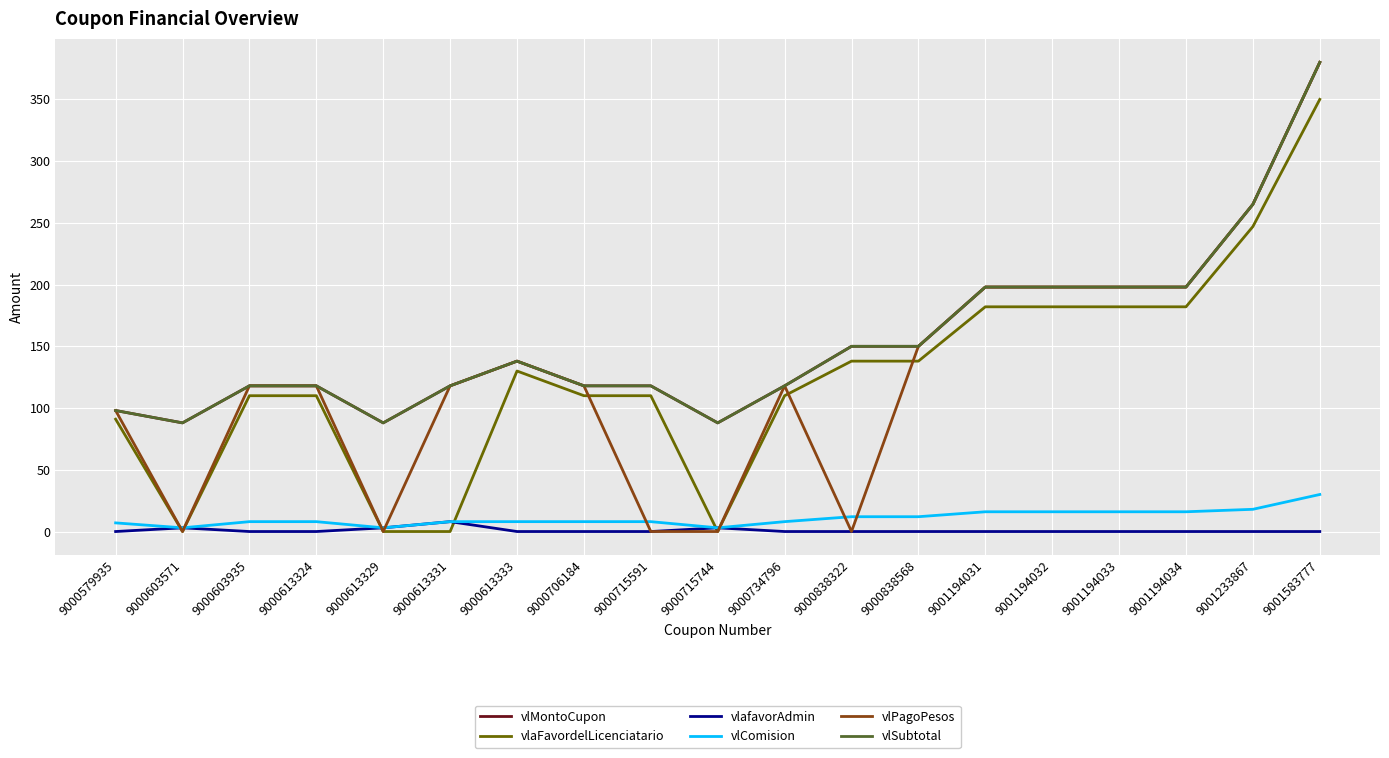

Is this an area chart (filled region under the line)?

No